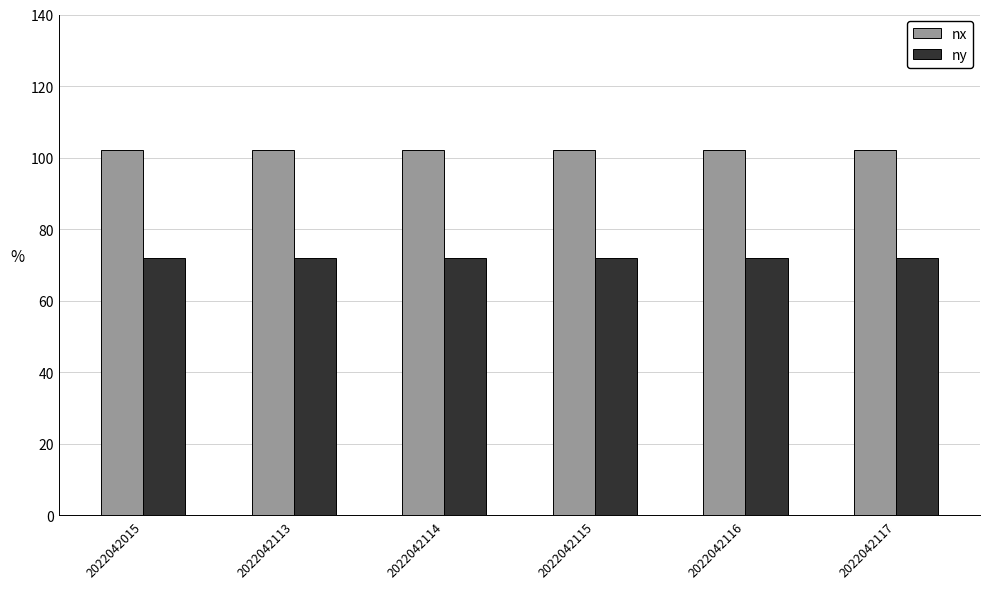

List the series in order of their overall mean, highest first.

nx, ny